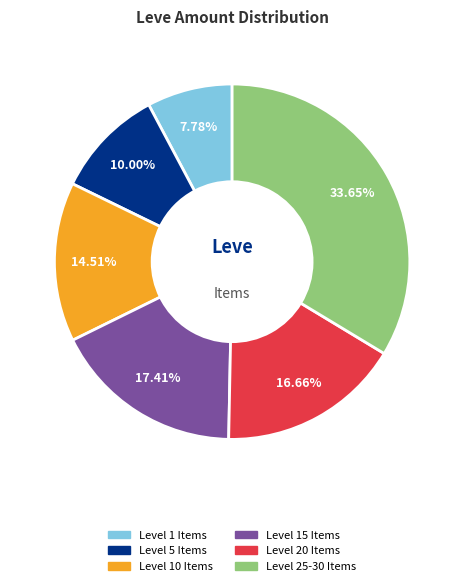

Is there any slice that represents more than half of the pie?

No